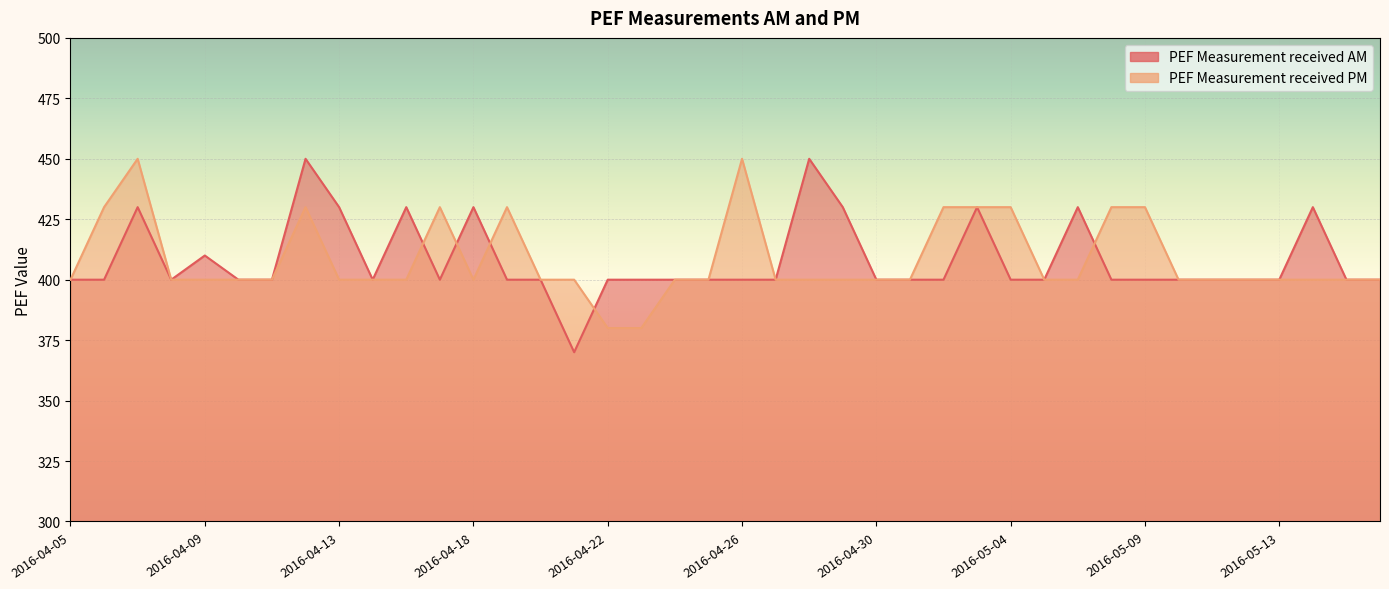

Reading right to left, extract all data points from this chart.

PEF Measurement received AM: 400	400	430	400	400	400	400	400	400	430	400	400	430	400	400	400	430	450	400	400	400	400	400	400	370	400	400	430	400	430	400	430	450	400	400	410	400	430	400	400
PEF Measurement received PM: 400	400	400	400	400	400	400	430	430	400	400	430	430	430	400	400	400	400	400	450	400	400	380	380	400	400	430	400	430	400	400	400	430	400	400	400	400	450	430	400